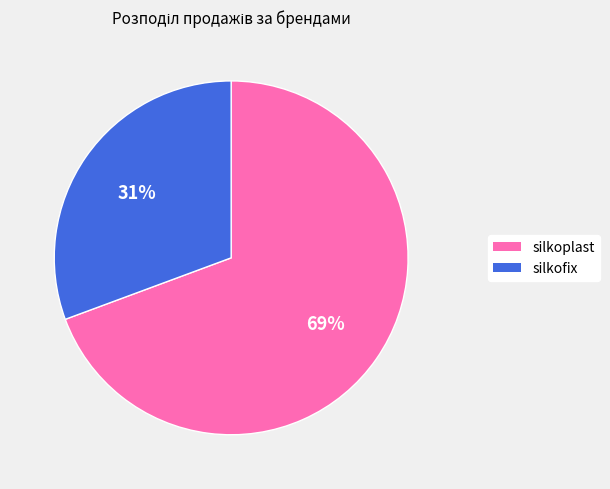

Which slice is the largest?

silkoplast